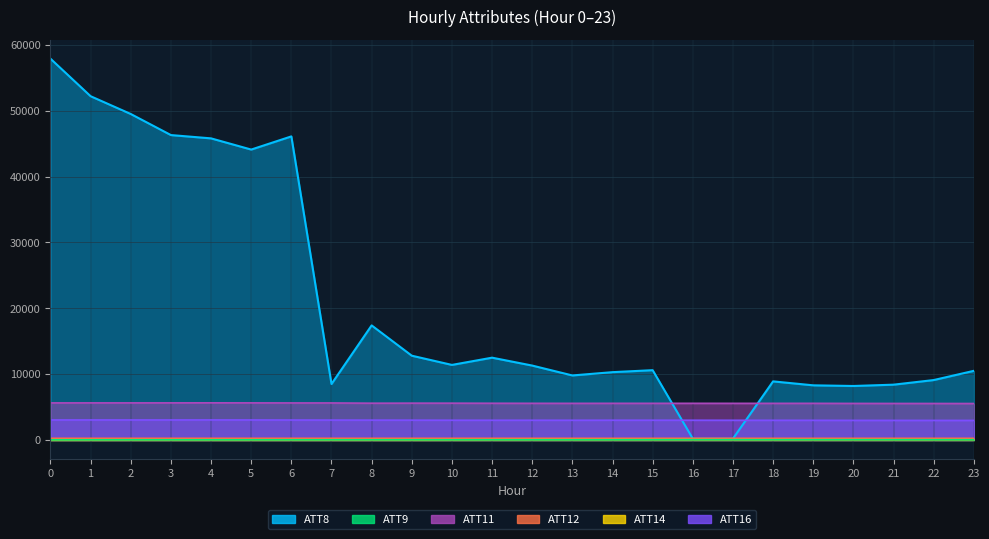

What are all the series names shown in the legend?

ATT8, ATT9, ATT11, ATT12, ATT14, ATT16